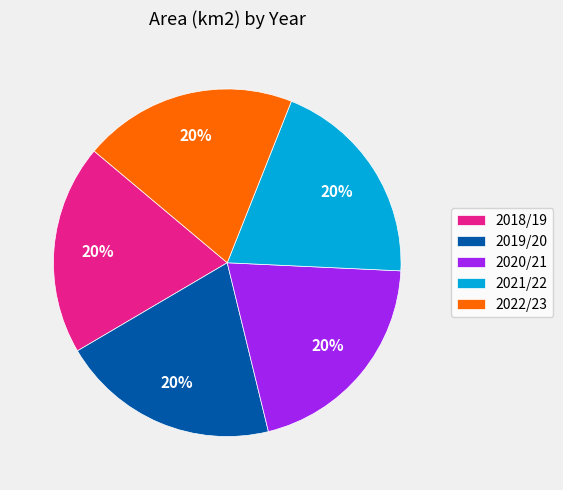

How many segments does this pie chart have?

5